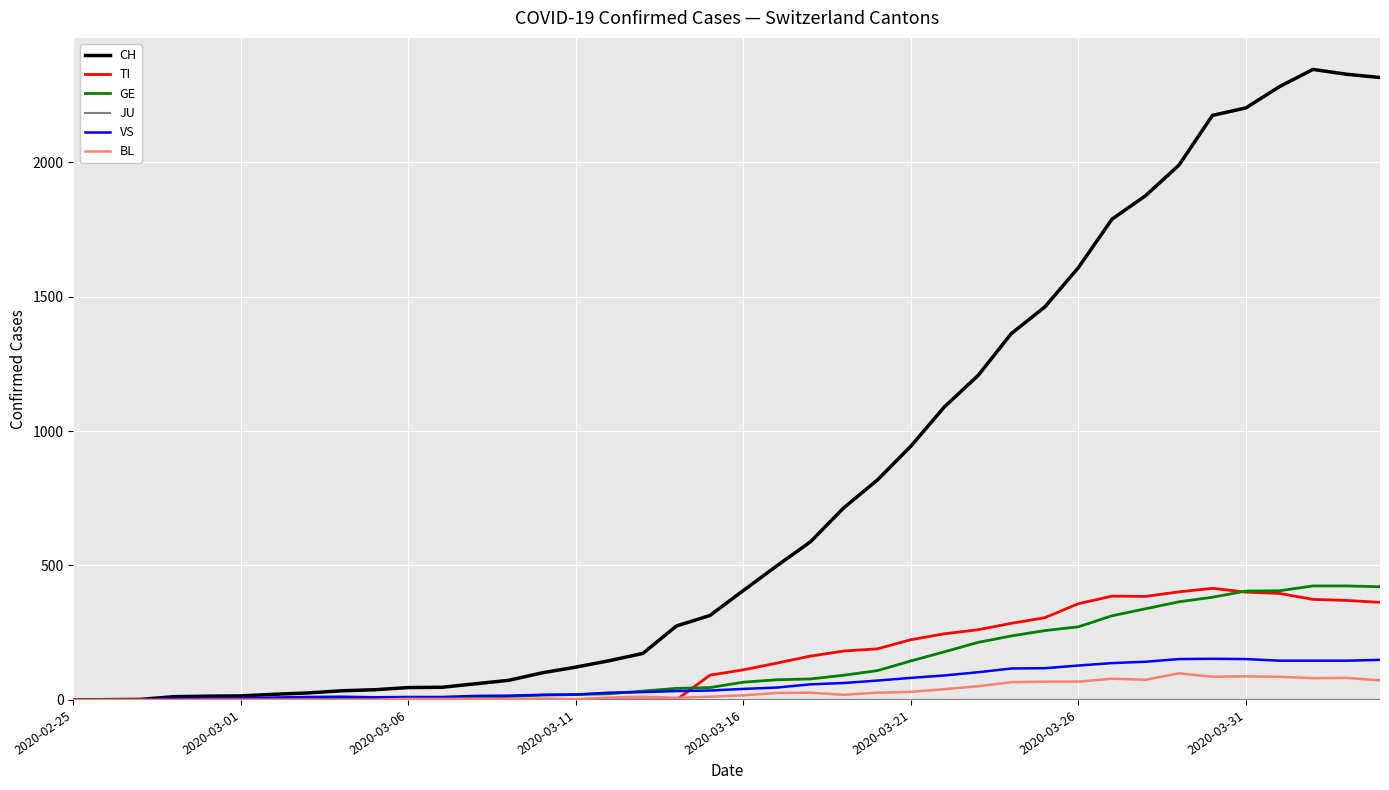

Which series has the largest range (max minus min)?

CH